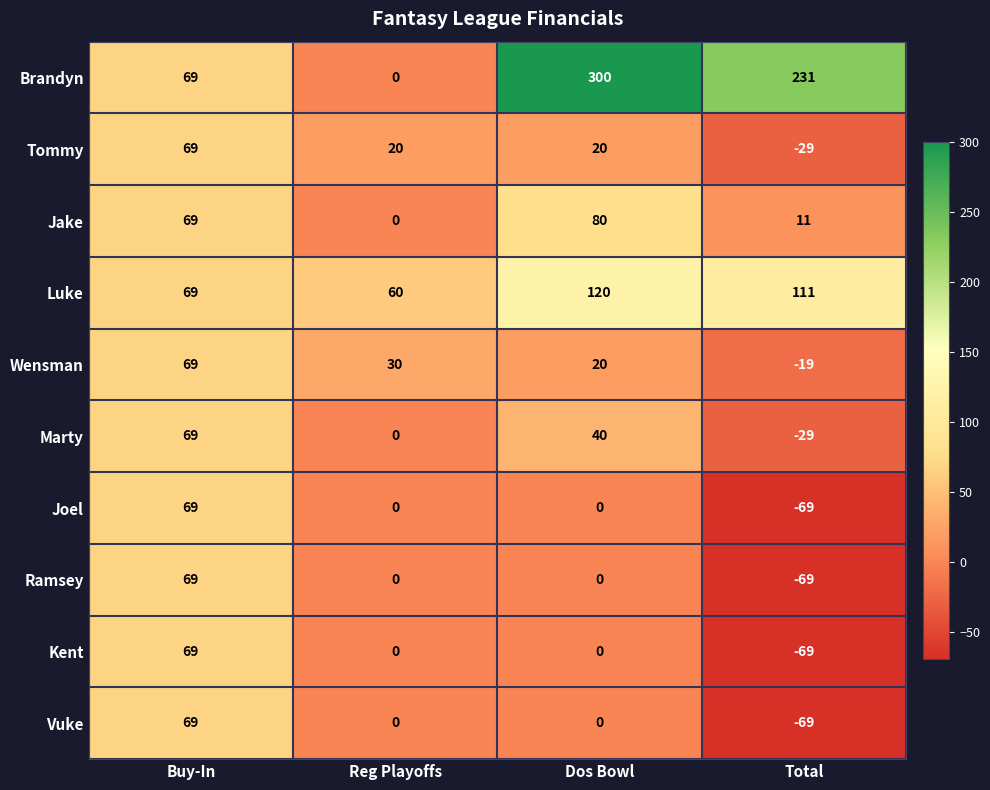

Between Buy-In and Dos Bowl, which series saw the biggest shift?

Brandyn